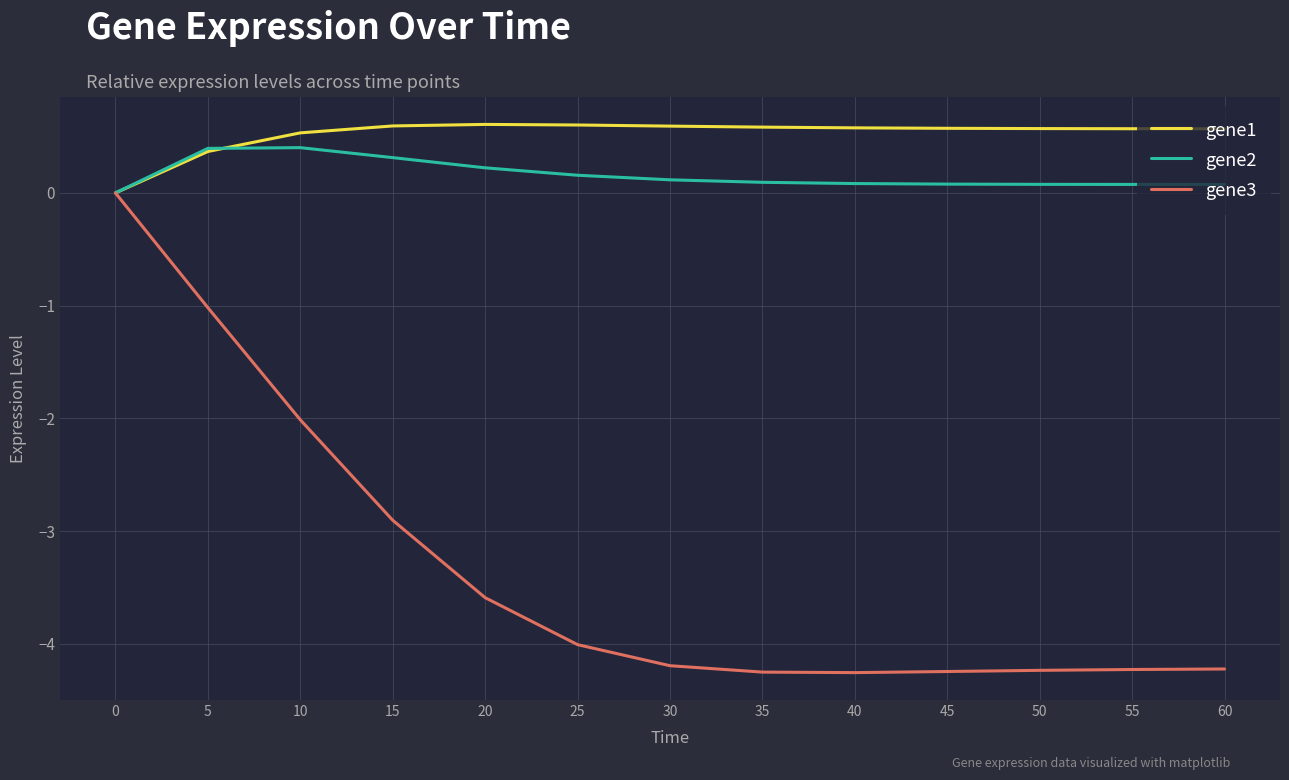

Which series has the widest spread of values?

gene3